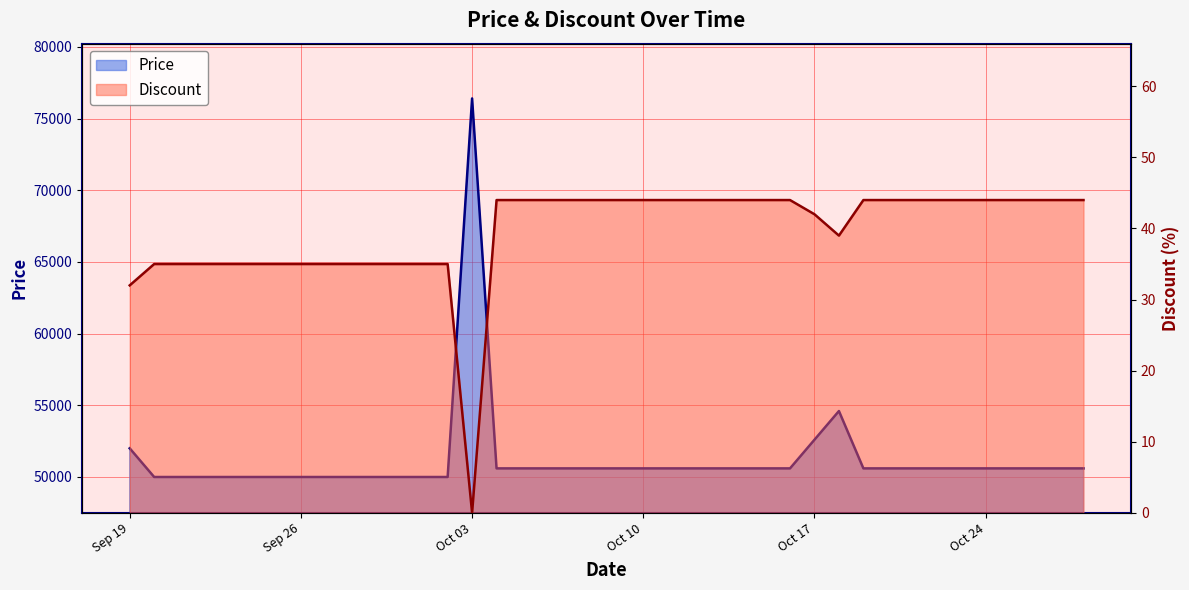

Which series has the widest spread of values?

Price